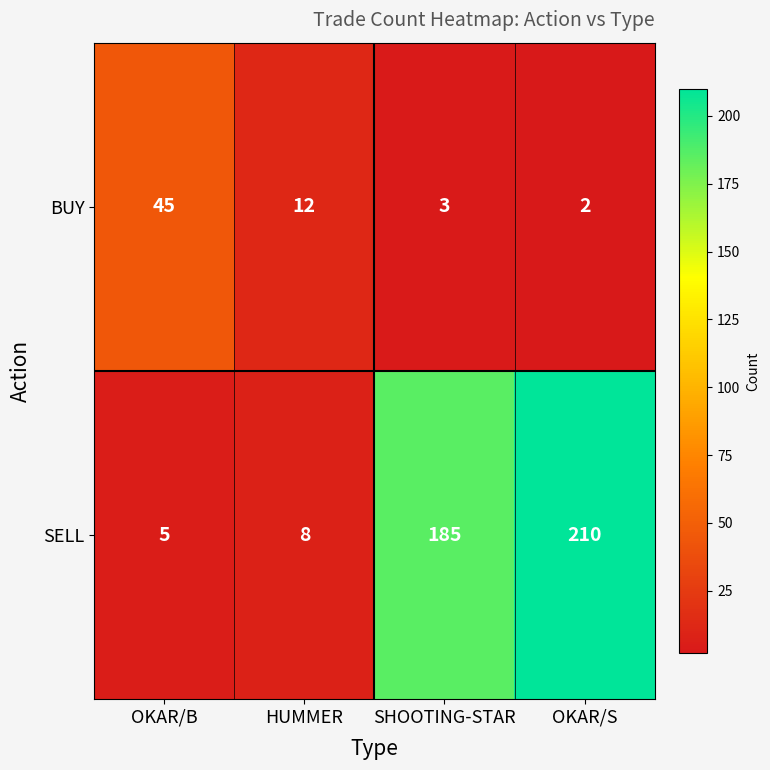

Between HUMMER and SHOOTING-STAR, which series saw the biggest shift?

SELL